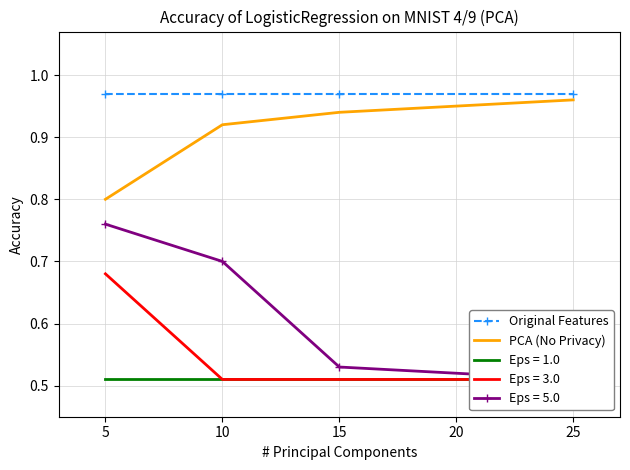

At which label is PCA (No Privacy) closest to 0?

5